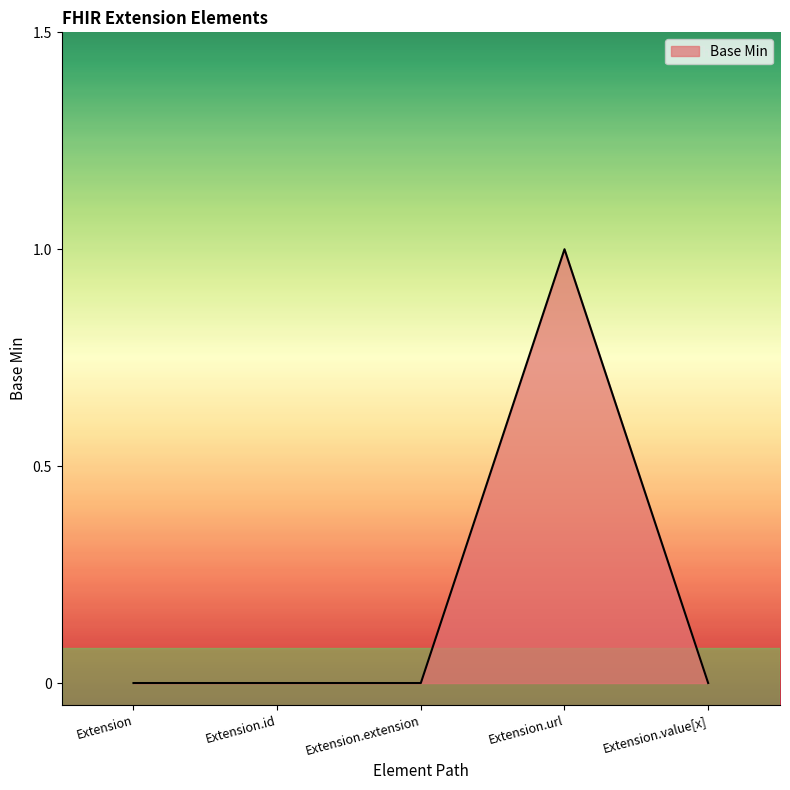

Which label corresponds to the largest value in the chart?

Extension.url